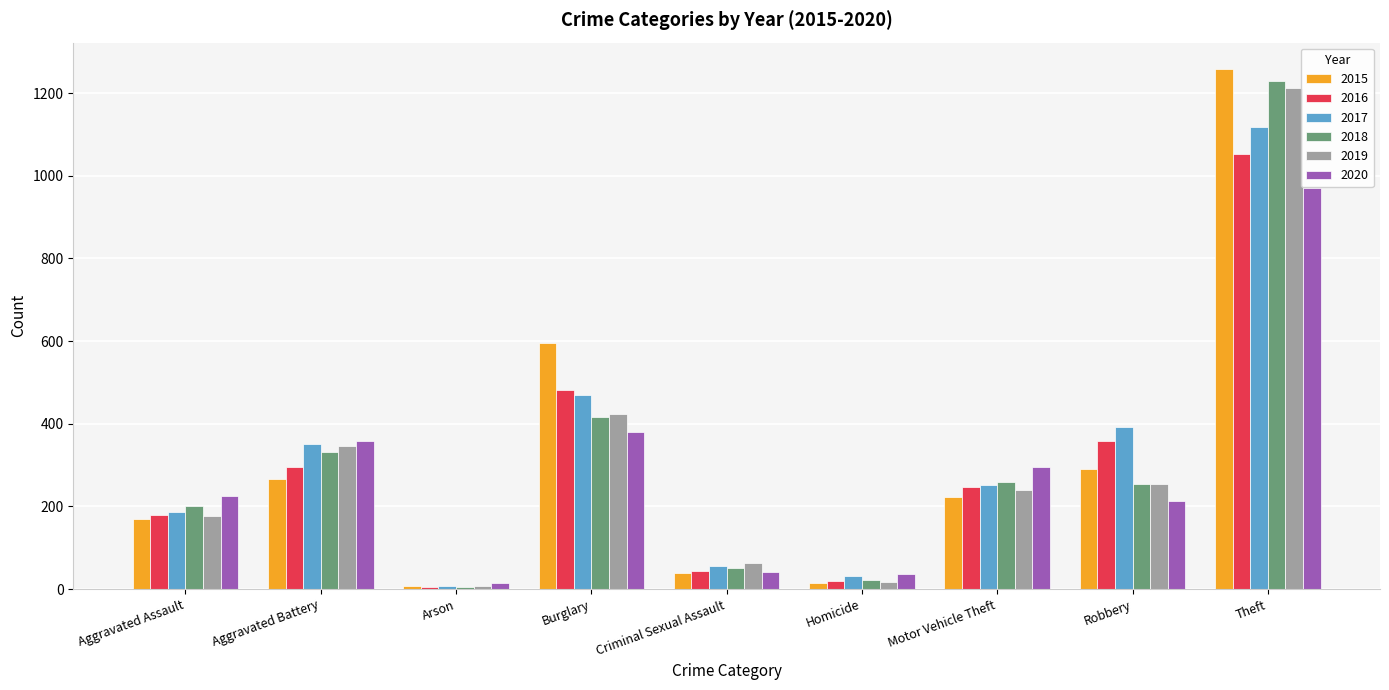

What is the difference between the highest and lowest values at Aggravated Battery?

91